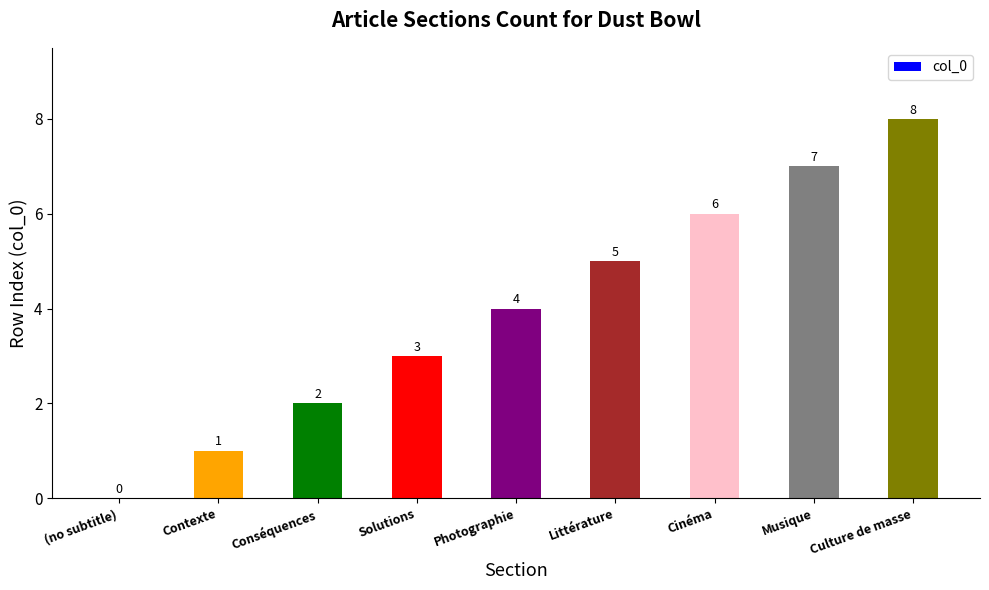

At which label is the value closest to 4?

Photographie